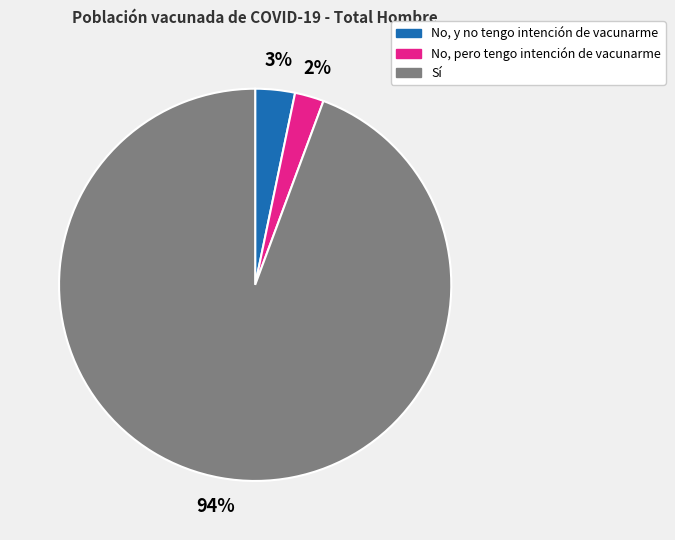

Which category accounts for the majority?

Sí